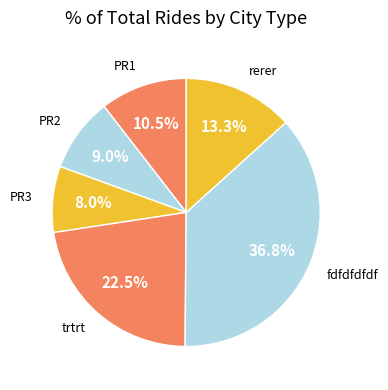

How many segments does this pie chart have?

6